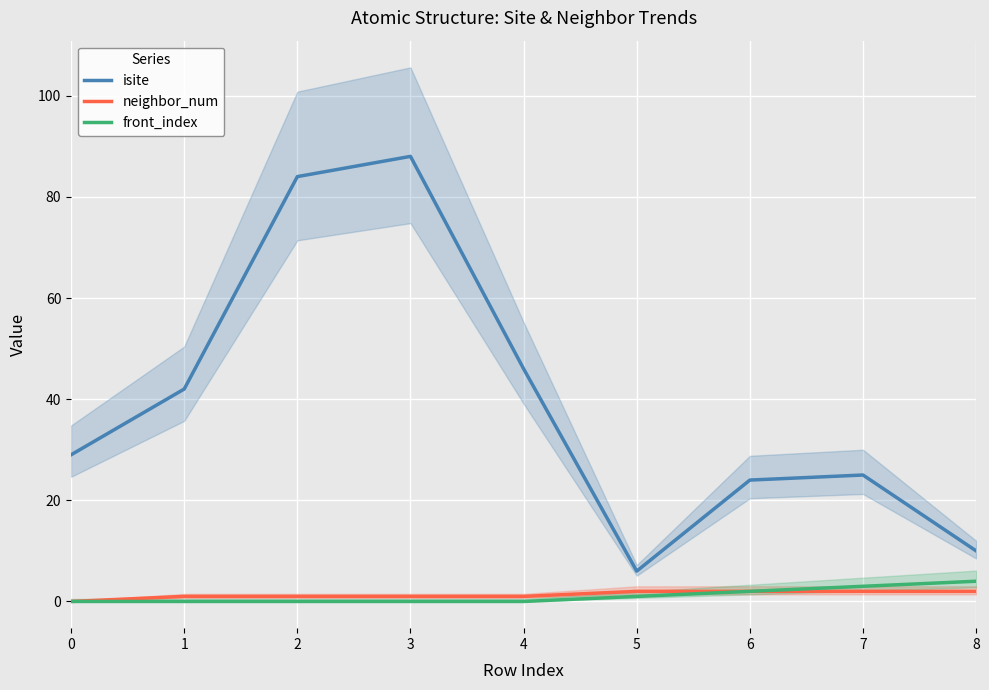

Is it true that neighbor_num equals 3 at 6?

False